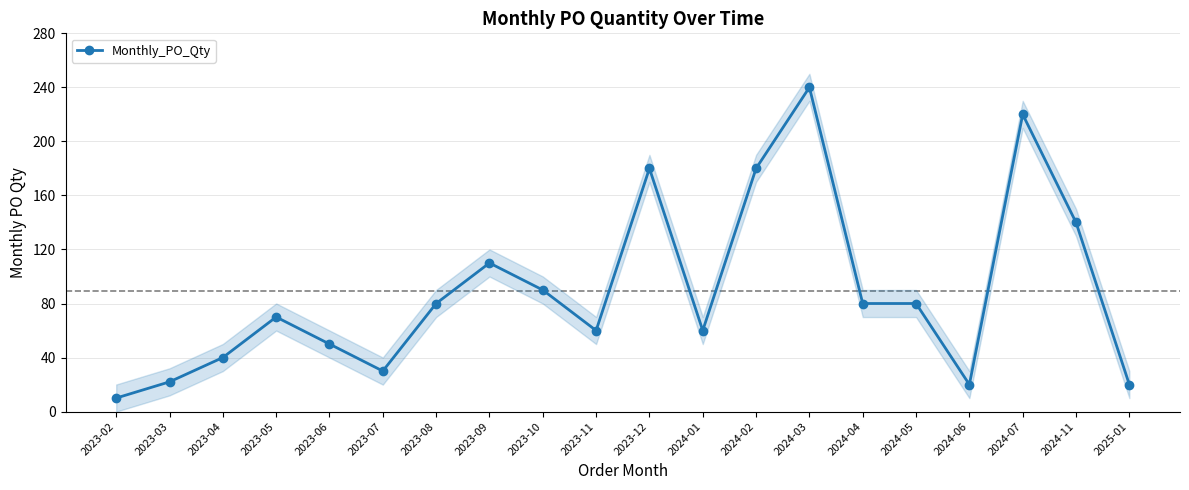

What position from the right is 2023-06?

16